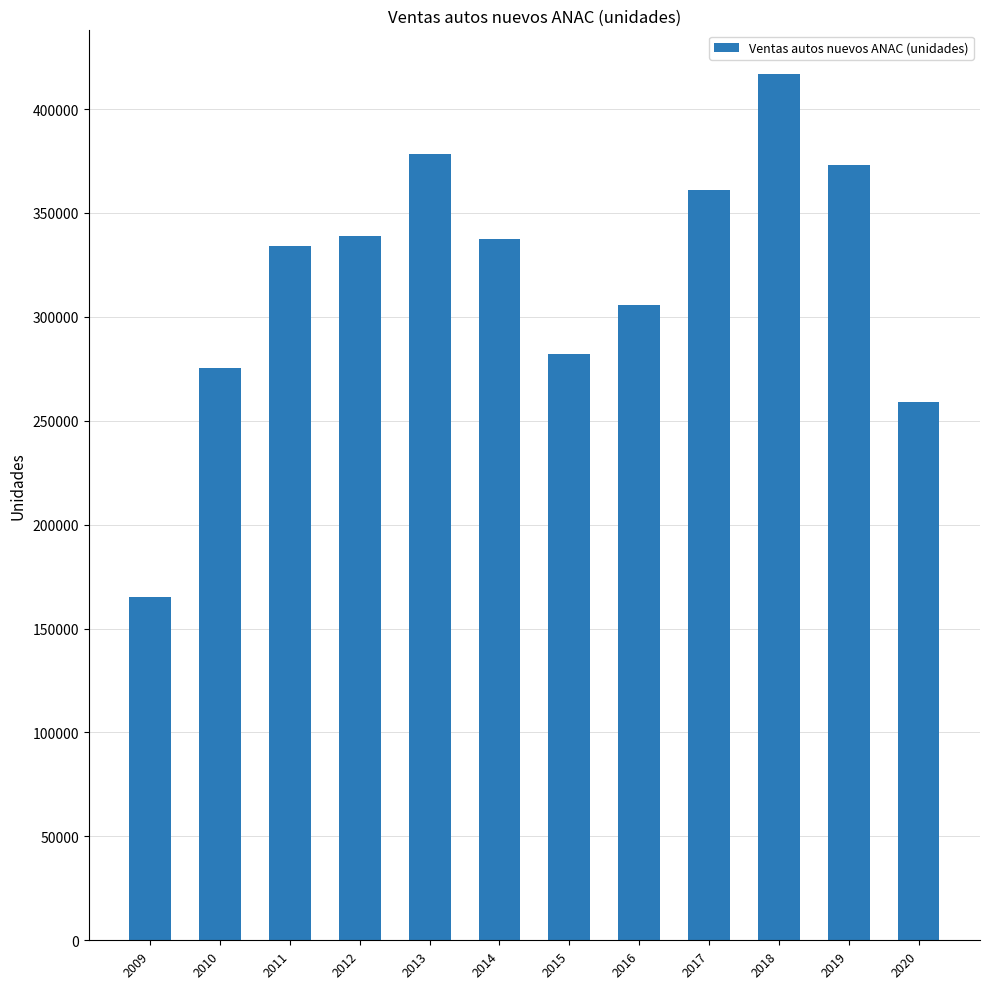

At which label does the data first exceed 337594?

2012